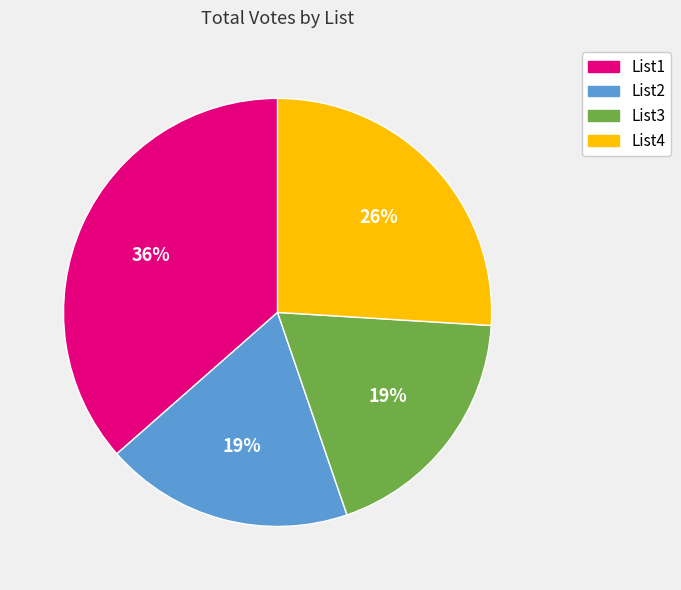

Is it true that List4 is 26% of the pie?

True